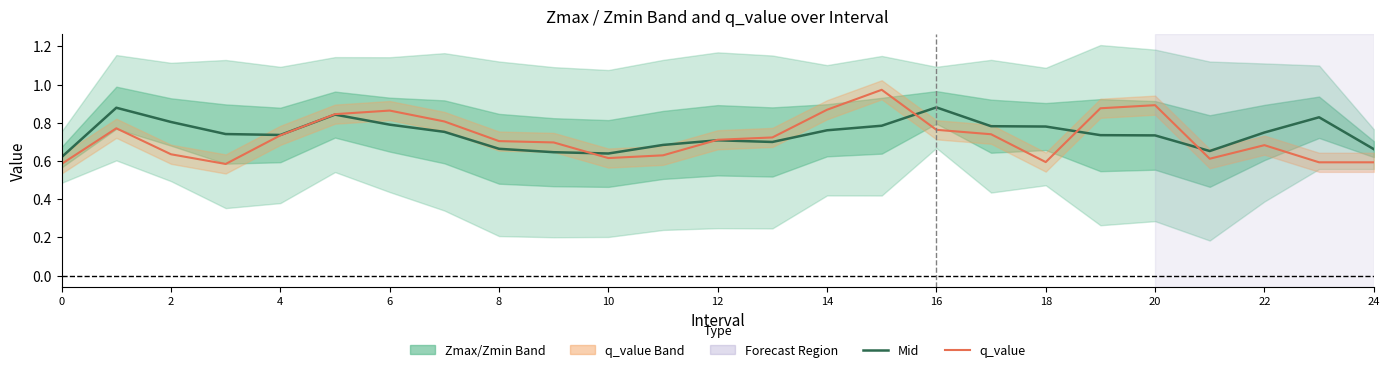

After their last crossing, which series has the higher values: Mid (Zmax+Zmin)/2 or q_value?

Mid (Zmax+Zmin)/2